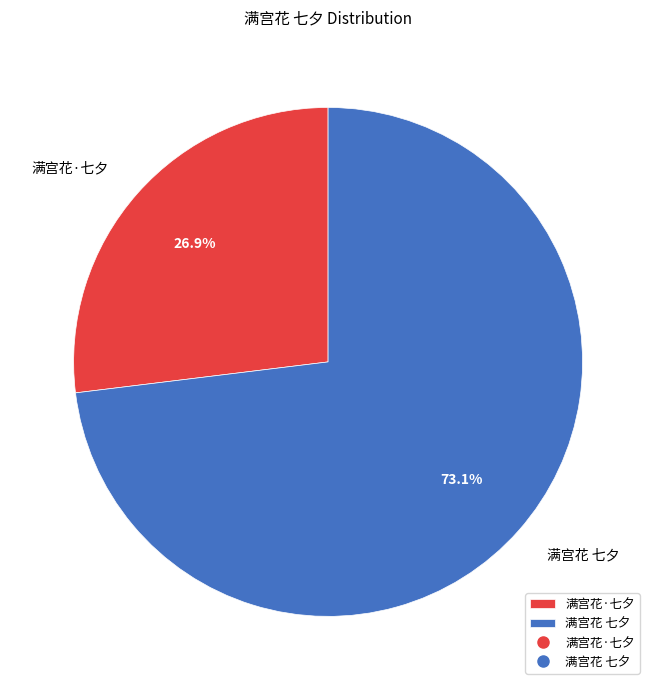

To the nearest percent, what percentage of the pie is 满宫花·七夕?

27%